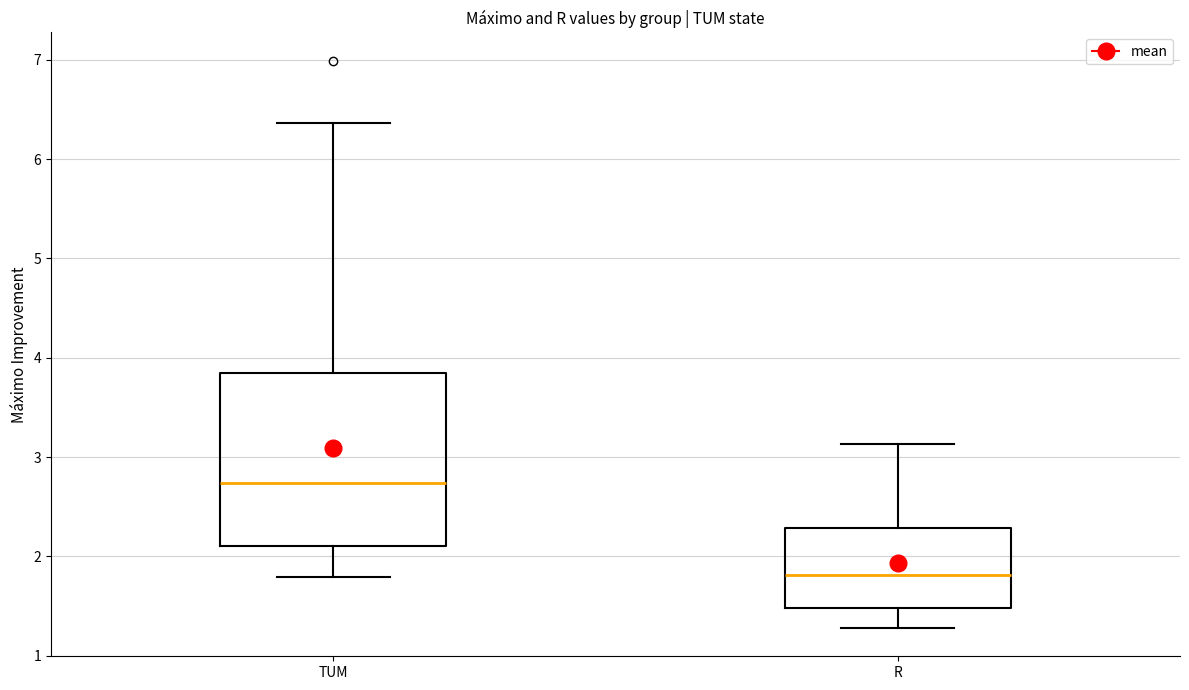

Reading left to right, transcribe this box plot: for each box, give where its median line is, the range the box spans, and where its two whiskers end, as read against the y-axis. The values are not printed on the chart, so give them approximately, as read against the axis.

TUM: median 2.7, box 2.1 to 3.9, whiskers 1.8 to 6.4
R: median 1.8, box 1.5 to 2.3, whiskers 1.3 to 3.1